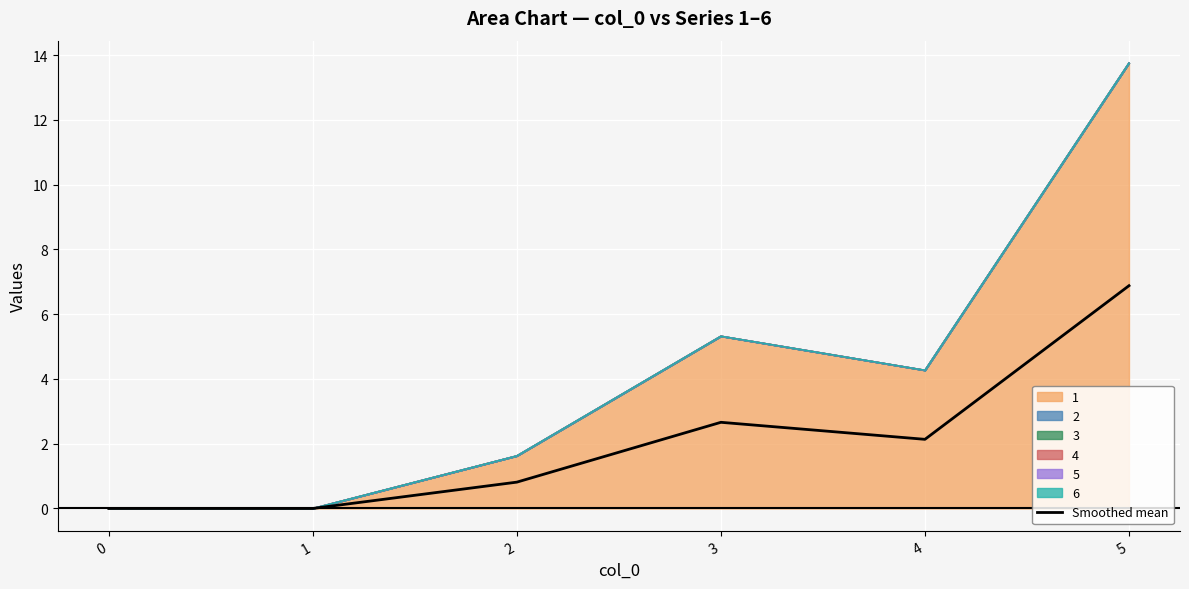

Between 0 and 2, which is larger?

2